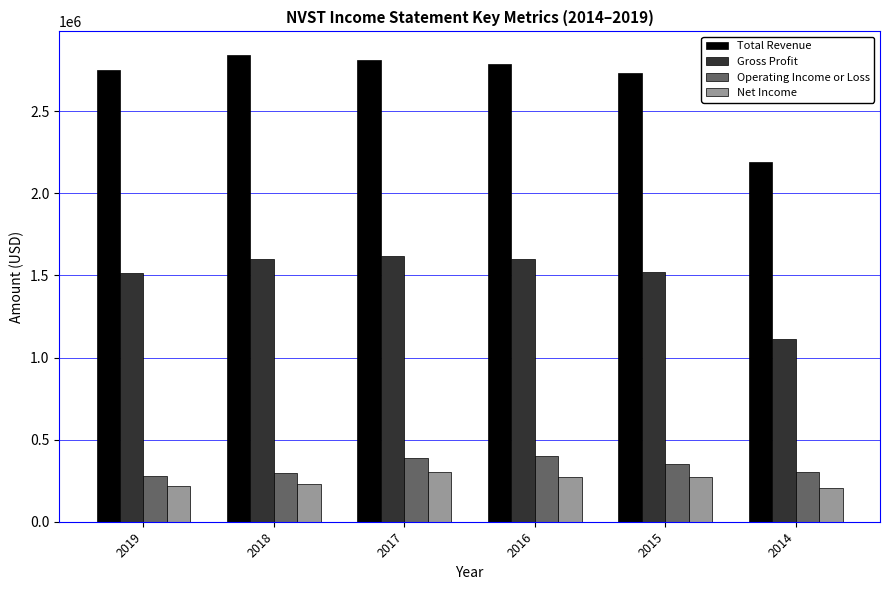

What is the value of the Operating Income or Loss bar at the 6th from the left?

301000